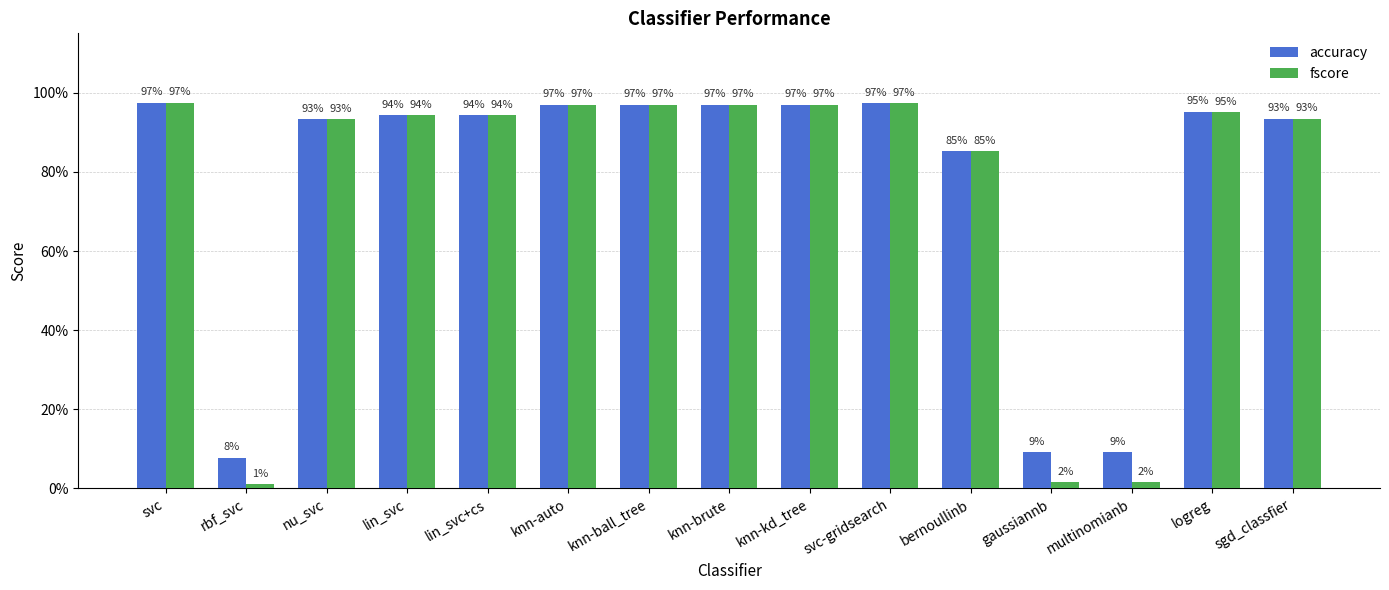

Is it true that accuracy equals 0.4 at knn-brute?

False